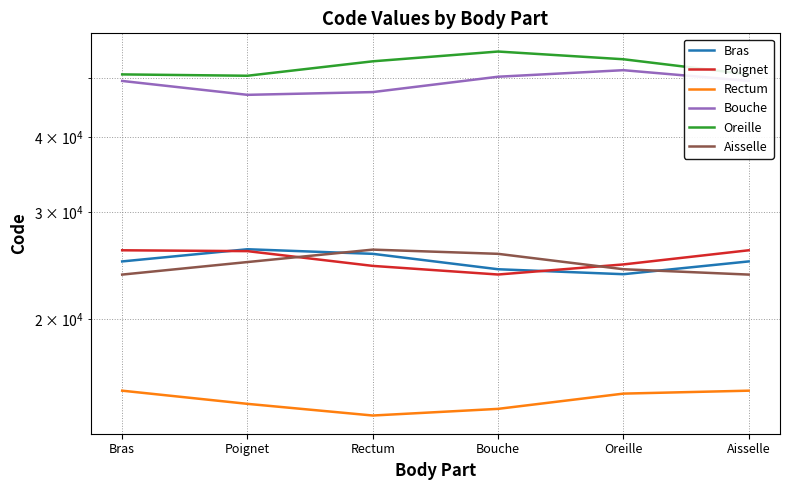

How many categories are shown in the chart?

6